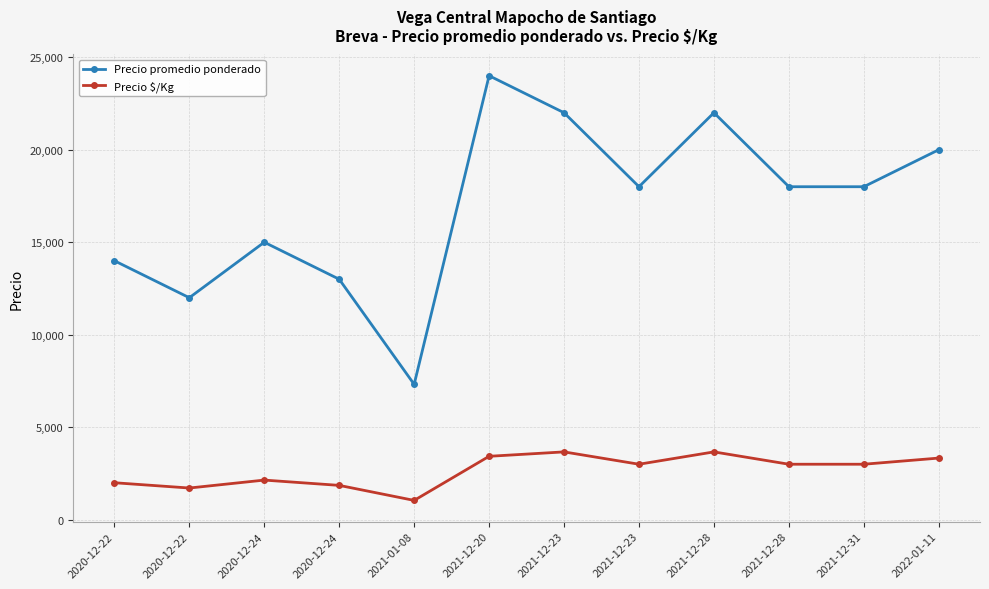

True or false: Precio promedio ponderado and Precio $/Kg intersect in this chart.

False